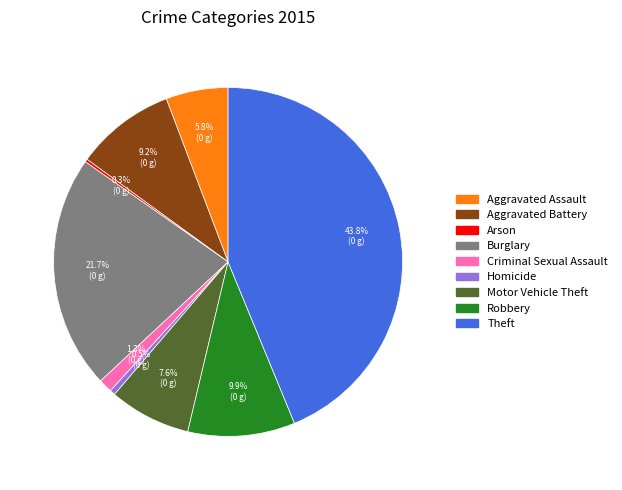

Which has a higher value, Motor Vehicle Theft or Theft?

Theft